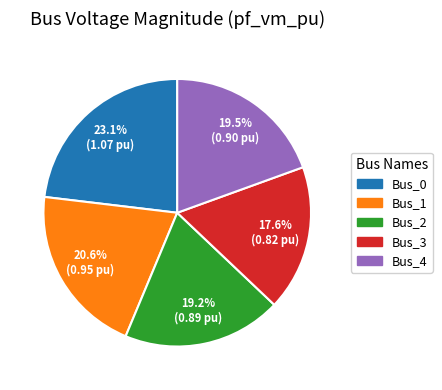

How many segments does this pie chart have?

5